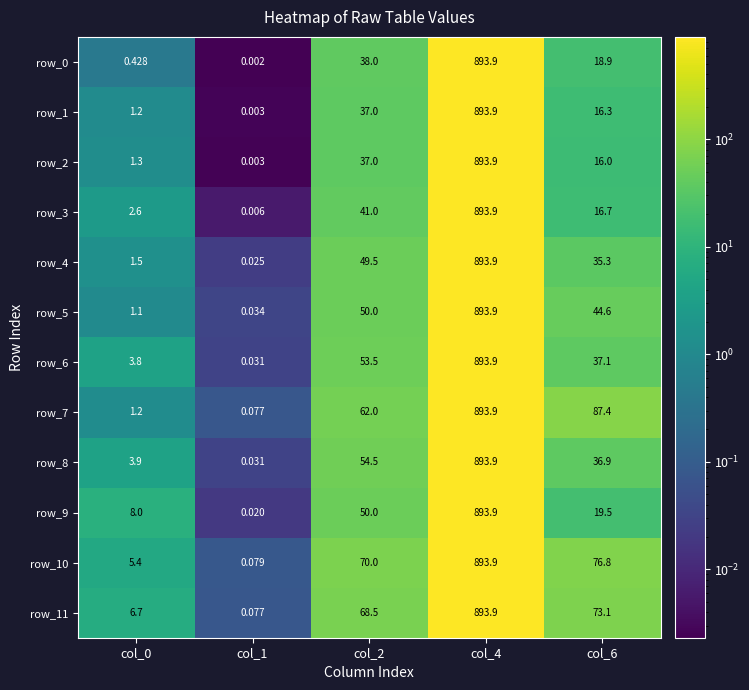

What is the average value of the row_4 series?

196.0